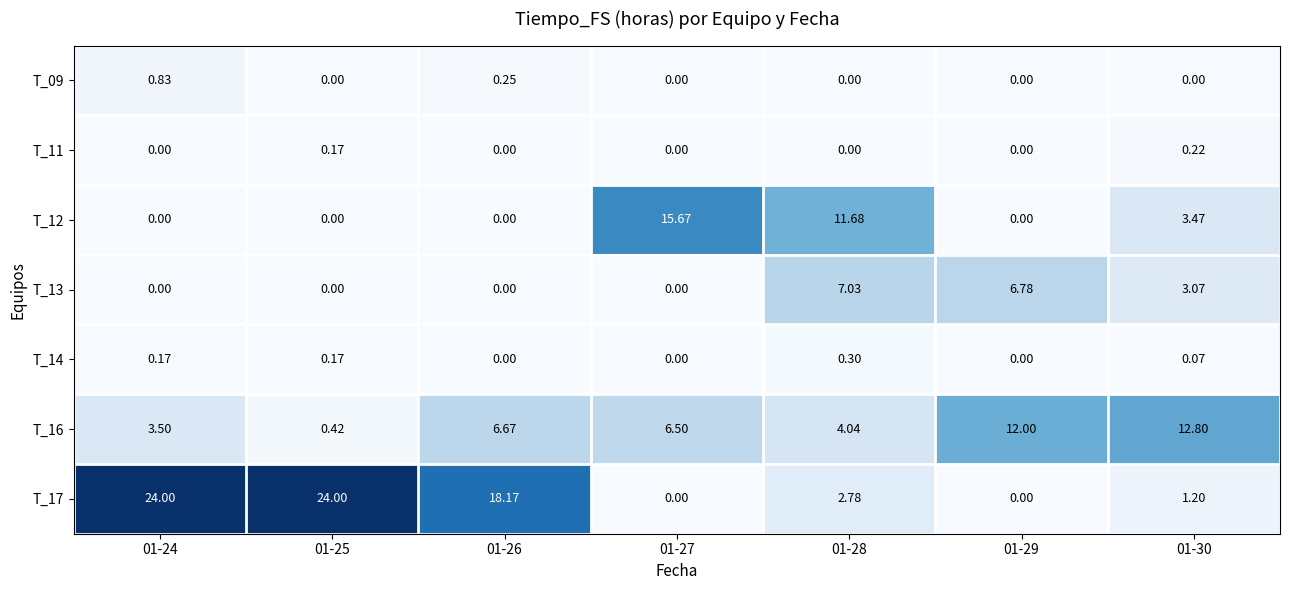

Is the value of T_13 at 01-29 greater than the value of T_09 at 01-26?

Yes